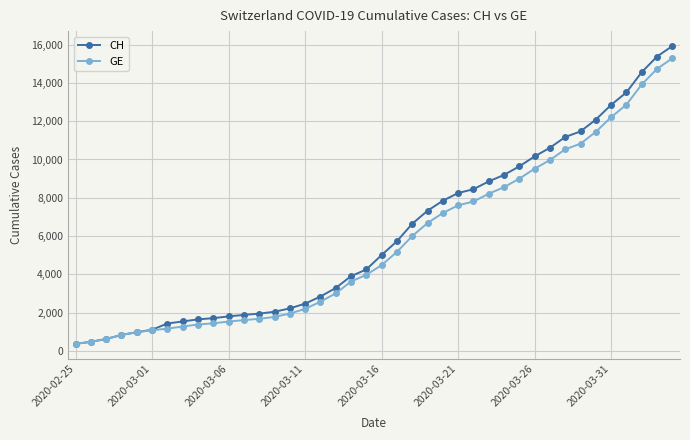

What is the value of the GE point at the 16th from the left?

2201